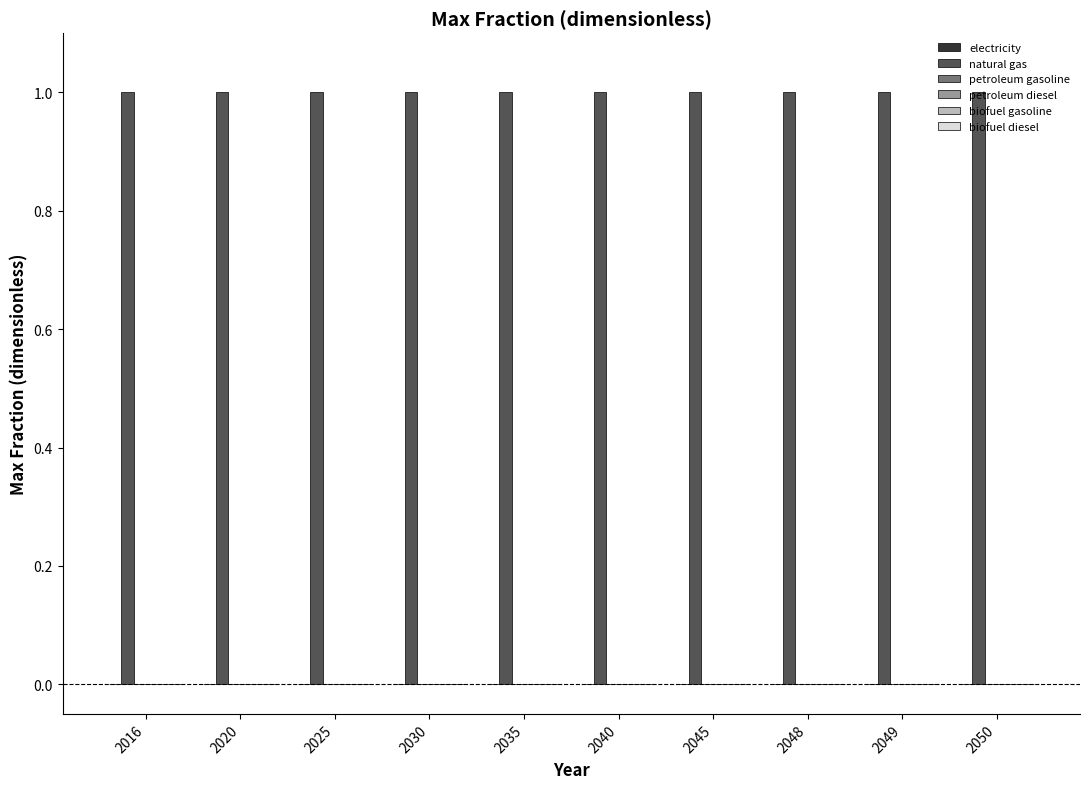

Which series has the widest spread of values?

electricity